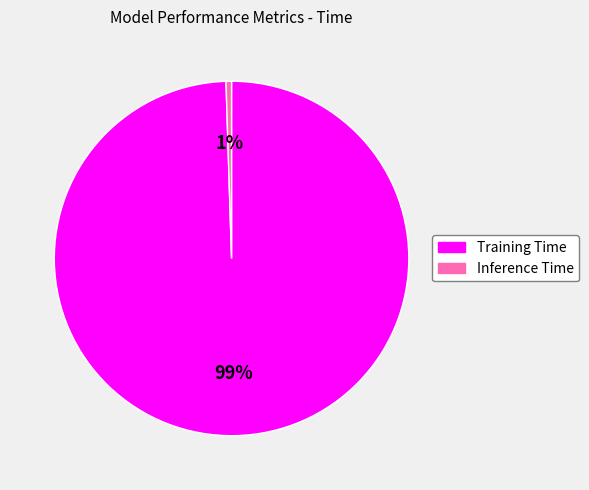

How many slices are in this pie chart?

2